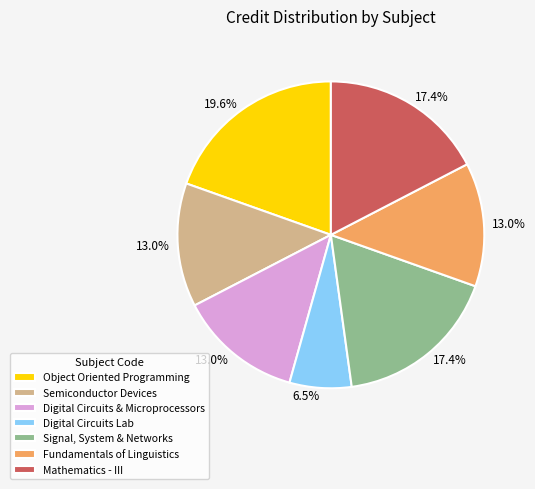

To the nearest percent, what is the difference between the largest and smallest slice percentages?

13%